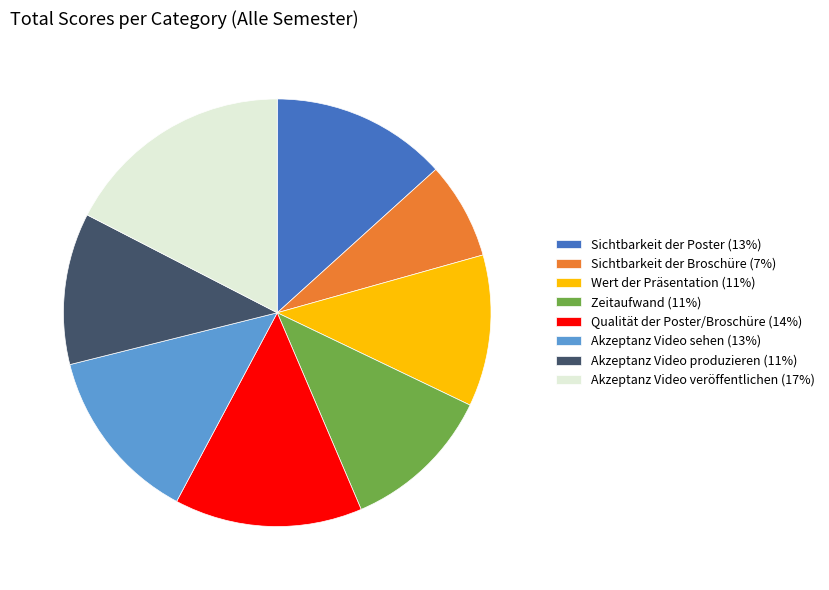

Does Sichtbarkeit der Broschüre (7%) account for over 50% of the chart?

No